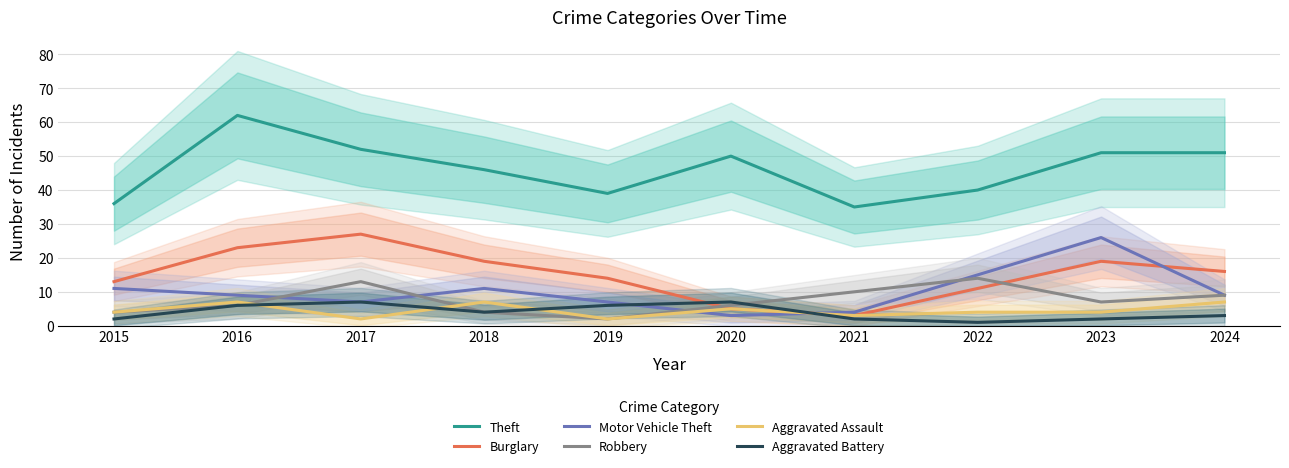

Which series has the largest range (max minus min)?

Theft